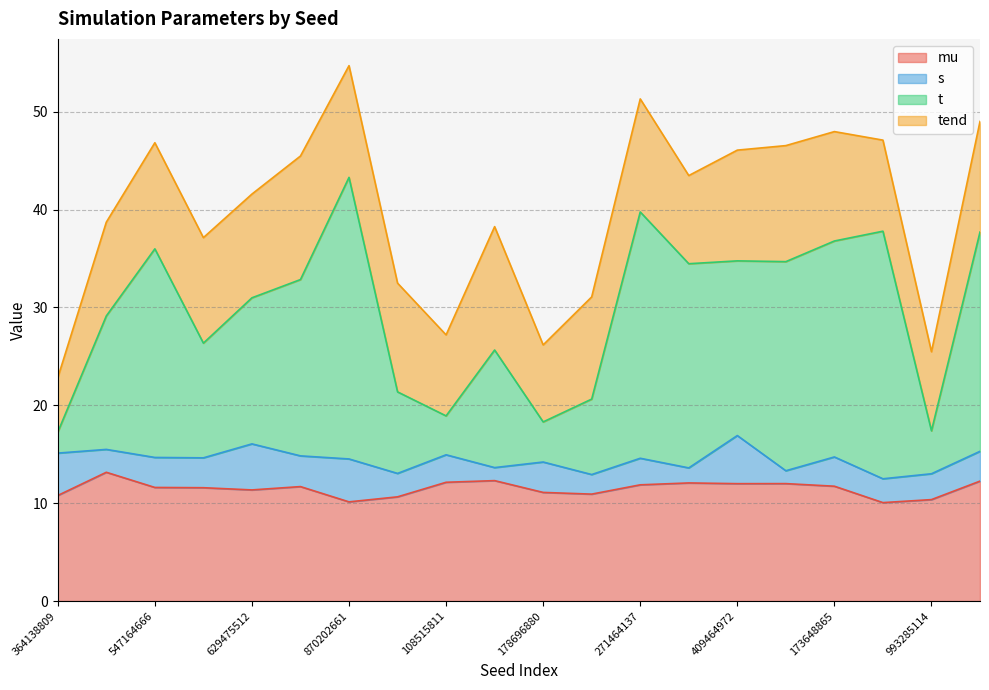

What is the difference between the t values at 271464137 and 959528009?

5.3